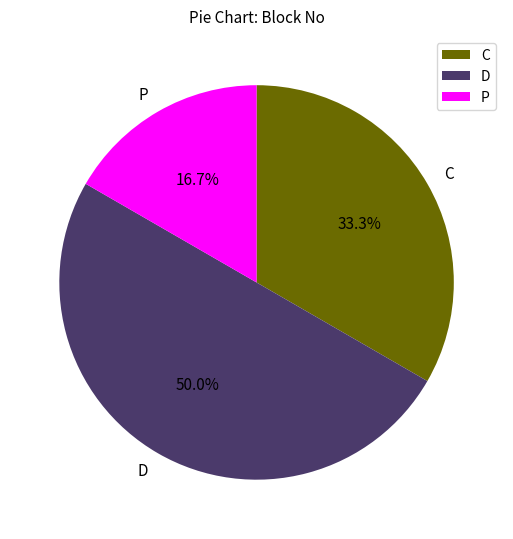

The D slice represents 44% of the pie. True or false?

False